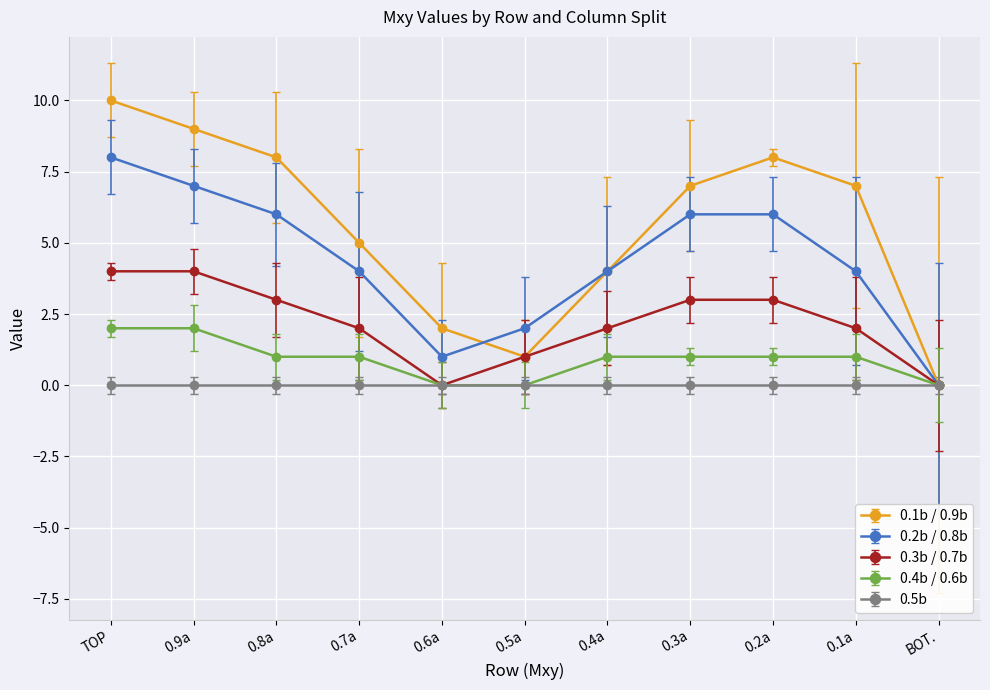

Where does the 0.4b / 0.6b series first go above 1?

TOP